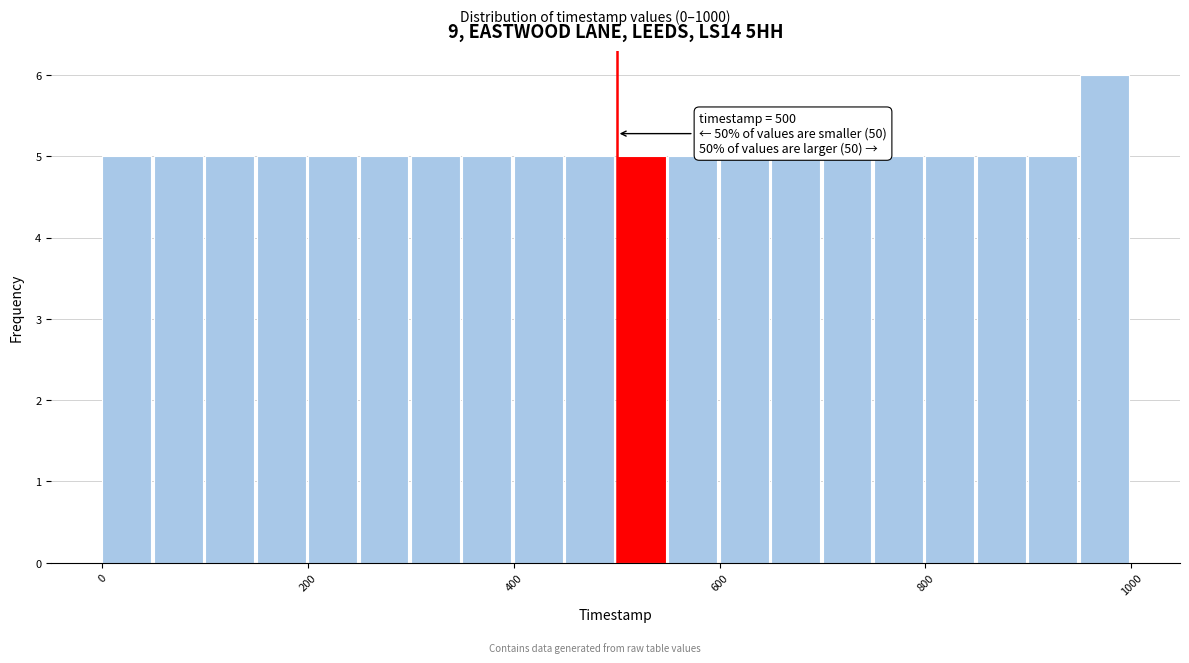

Read against the x-axis, roughly where is the centre of the tallest bar?

980